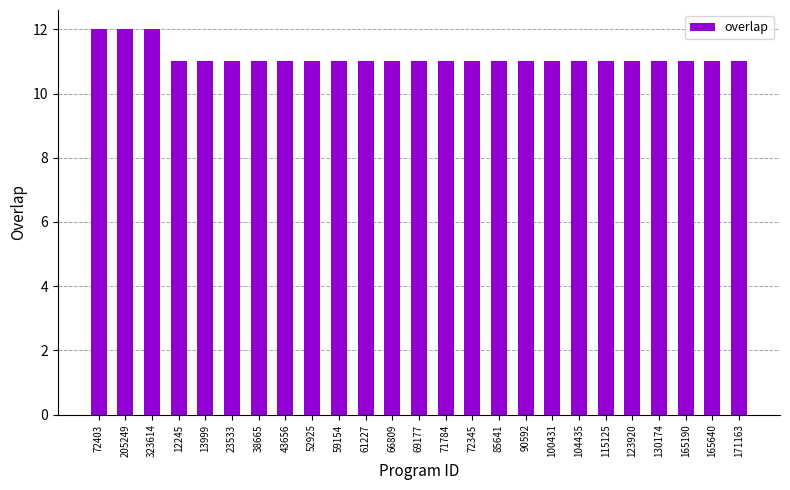

The value at 72403 is 12. True or false?

True